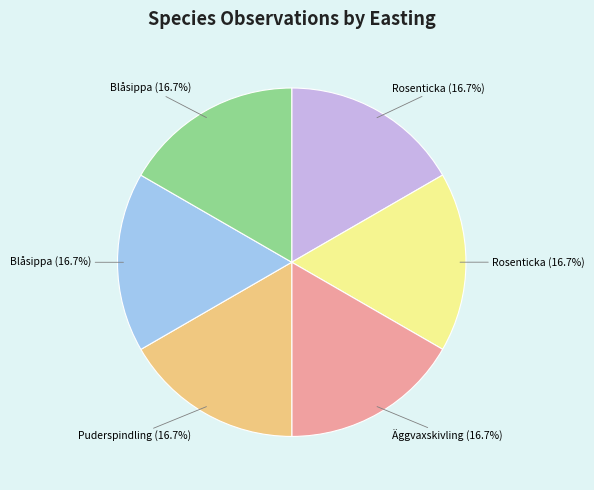

Does any single category account for the majority?

No